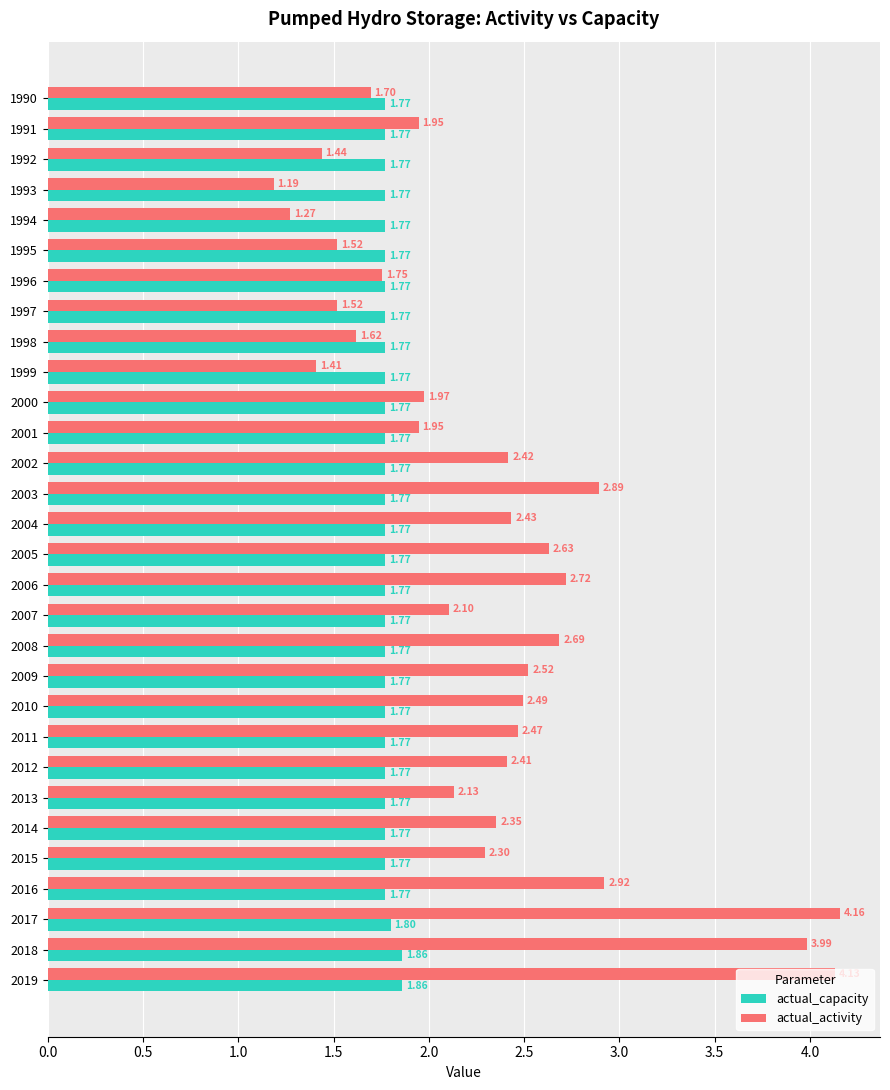

What is the average value of the actual_activity series?

2.3